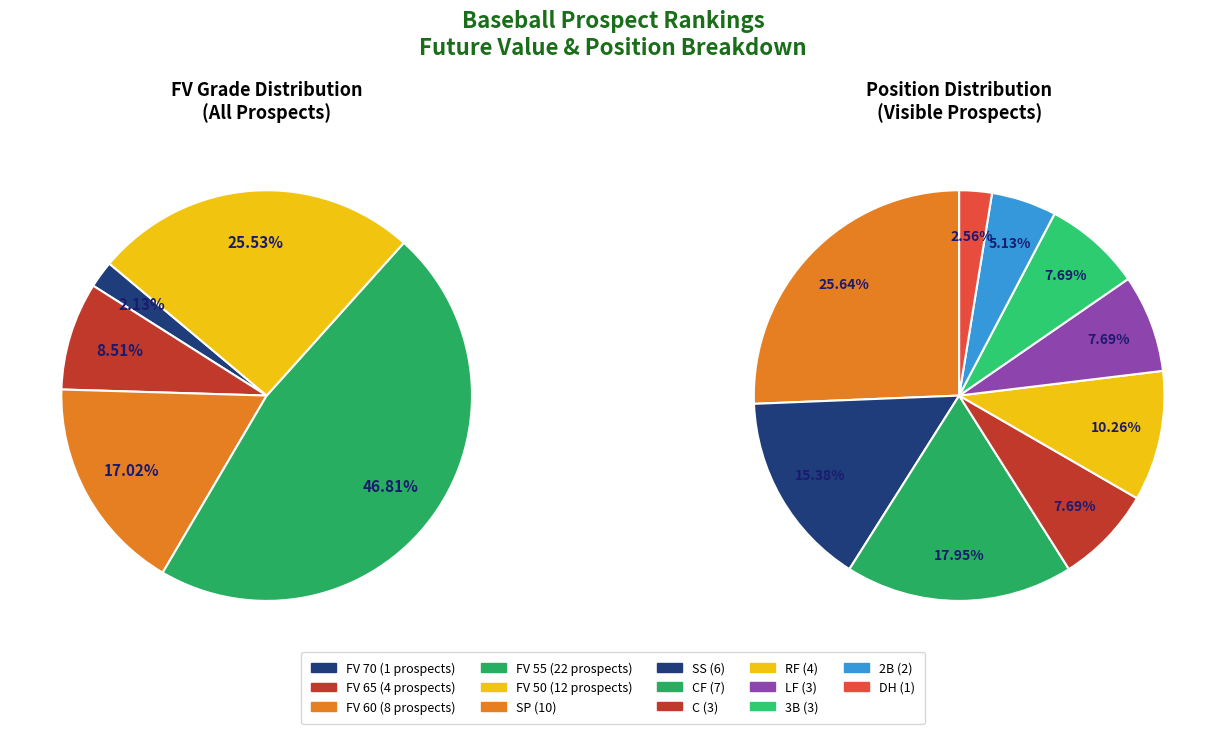

What percentage is the FV 50 slice, to the nearest percent?

26%